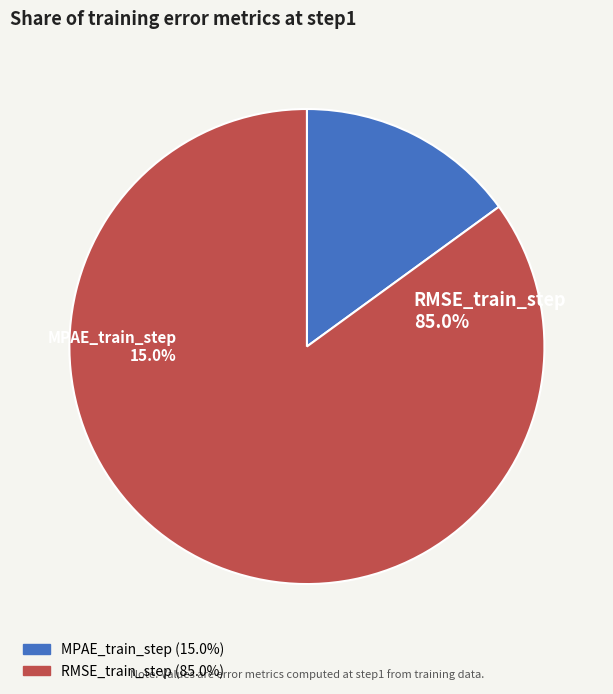

Which category has the smallest portion of the pie?

MPAE_train_step